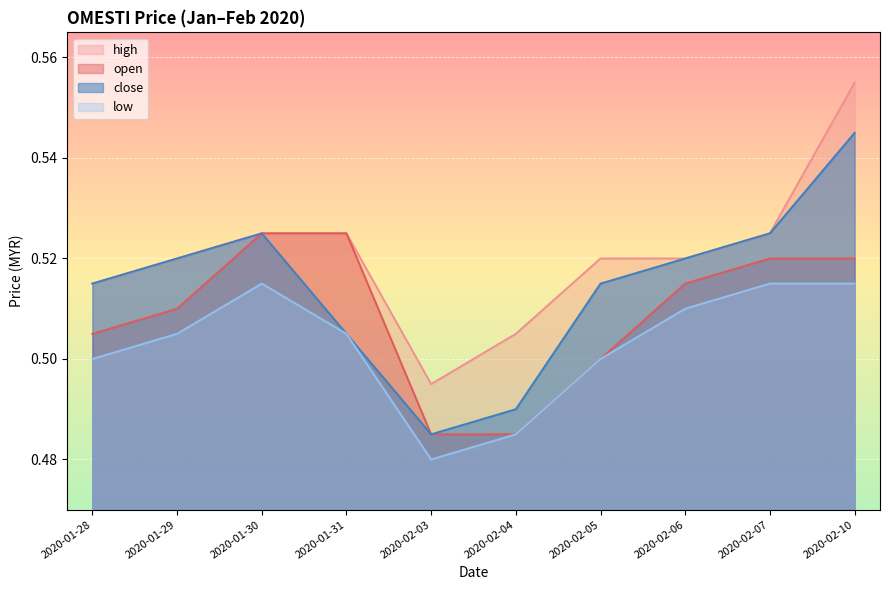

The close series shows 0.5 at 2020-01-31. True or false?

True